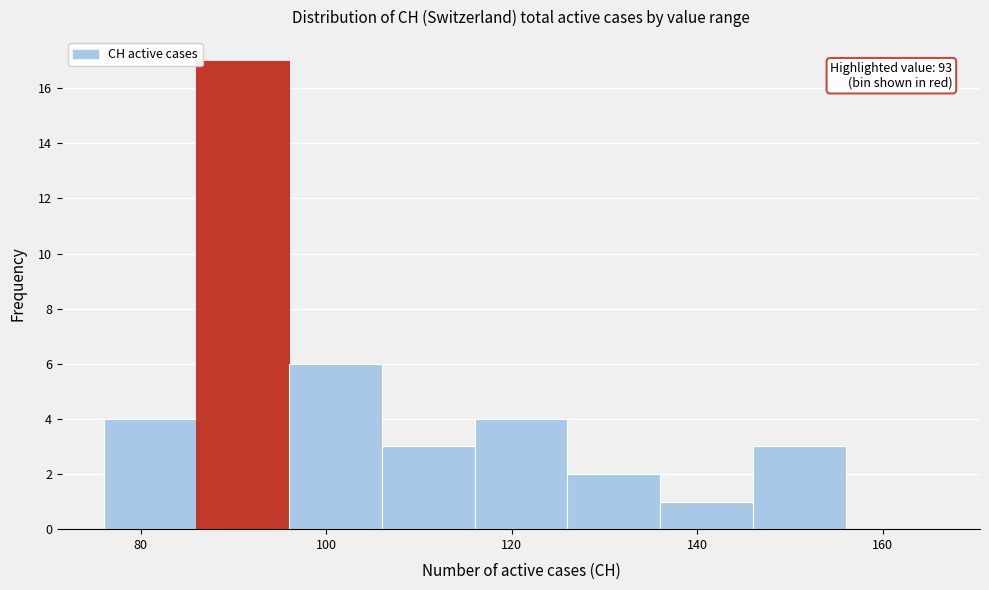

Over which range of the x-axis is the bar tallest?

86 to 96